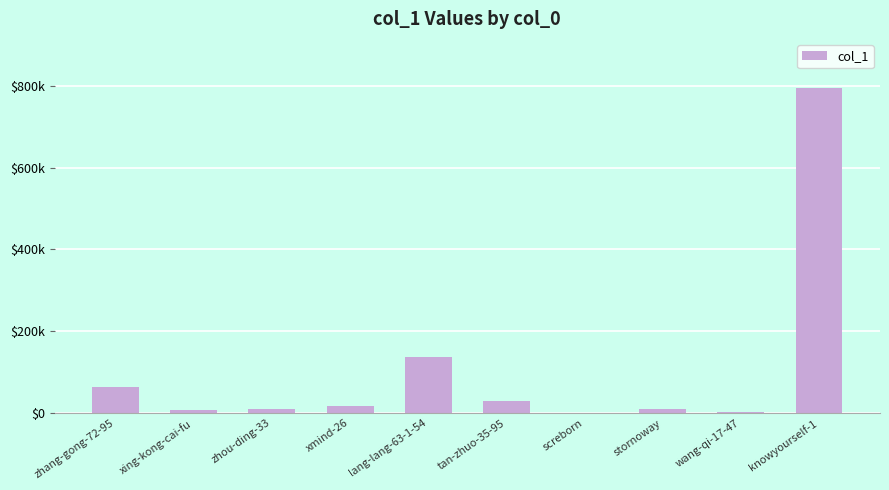

Are the bars horizontal?

No